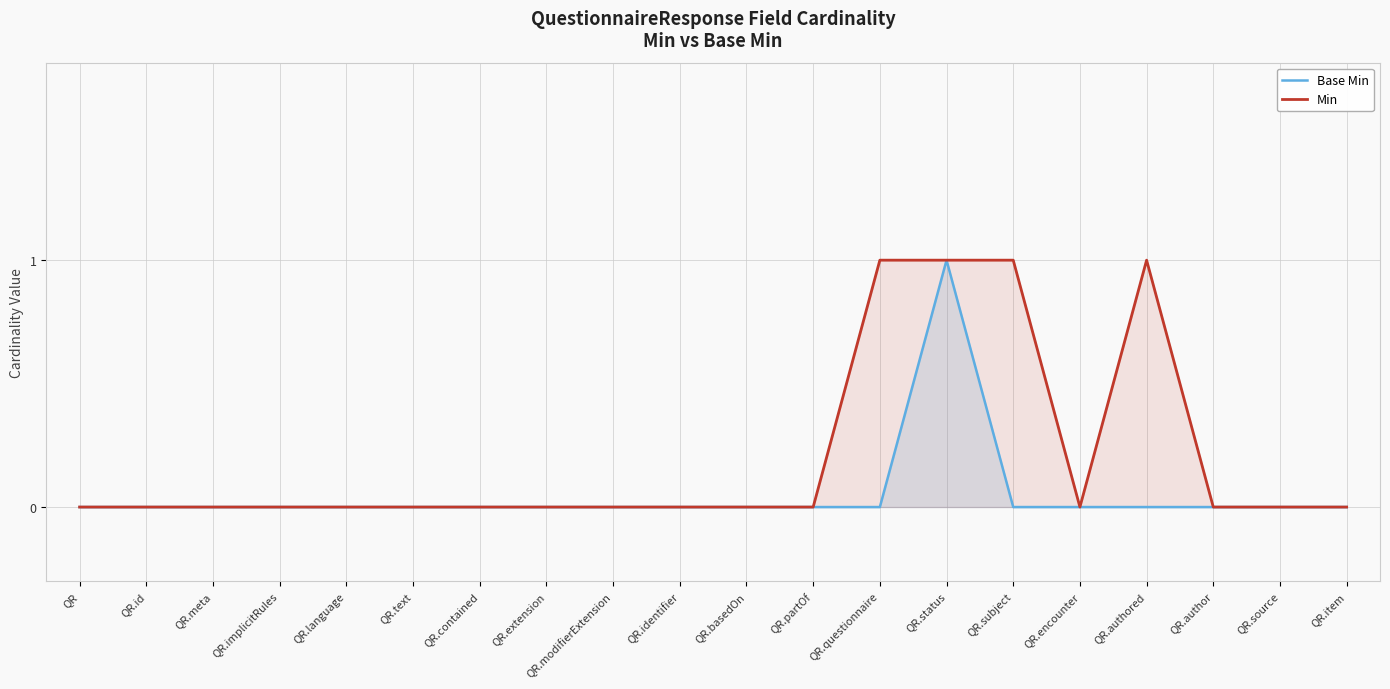

What is the difference between the Base Min values at QR.status and QR.source?

1